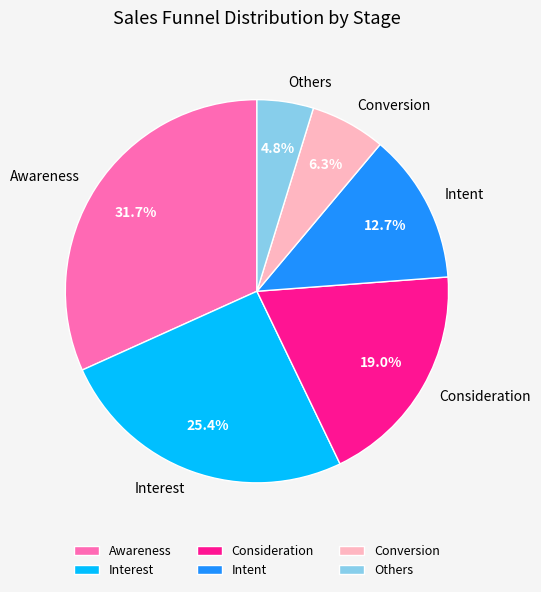

Which category has the biggest portion of the pie?

Awareness